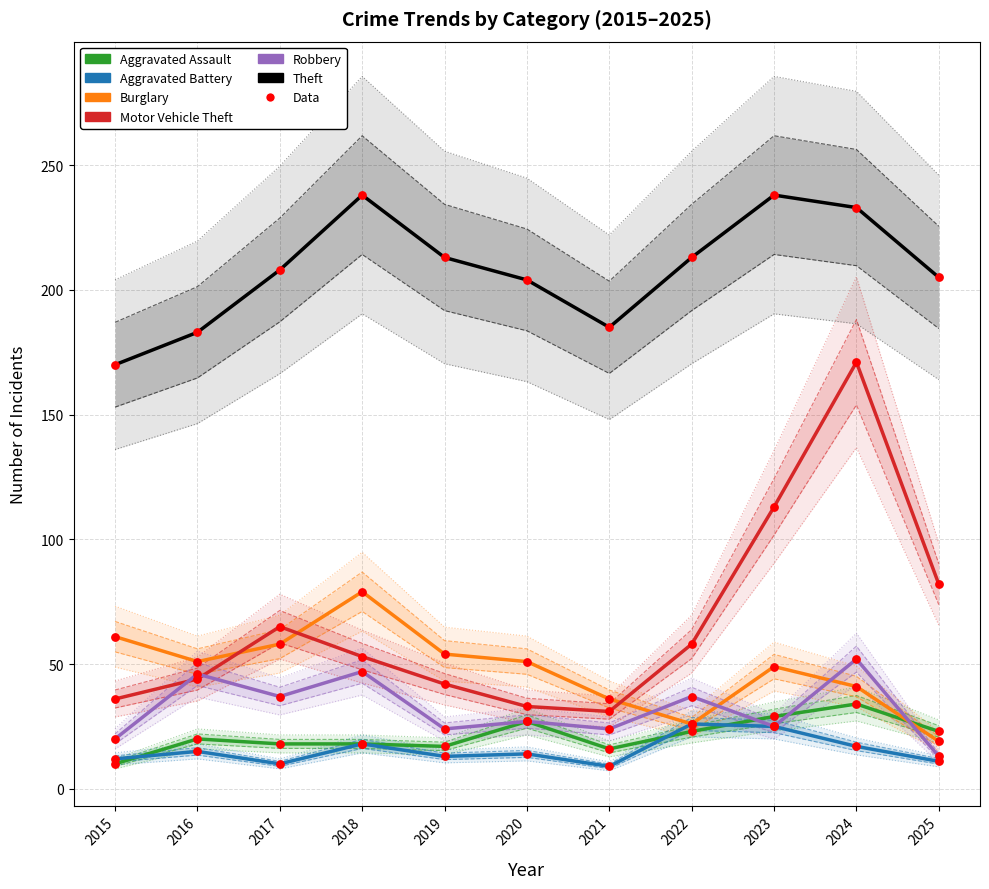

What are all the series names shown in the legend?

Aggravated Assault, Aggravated Battery, Burglary, Motor Vehicle Theft, Robbery, Theft